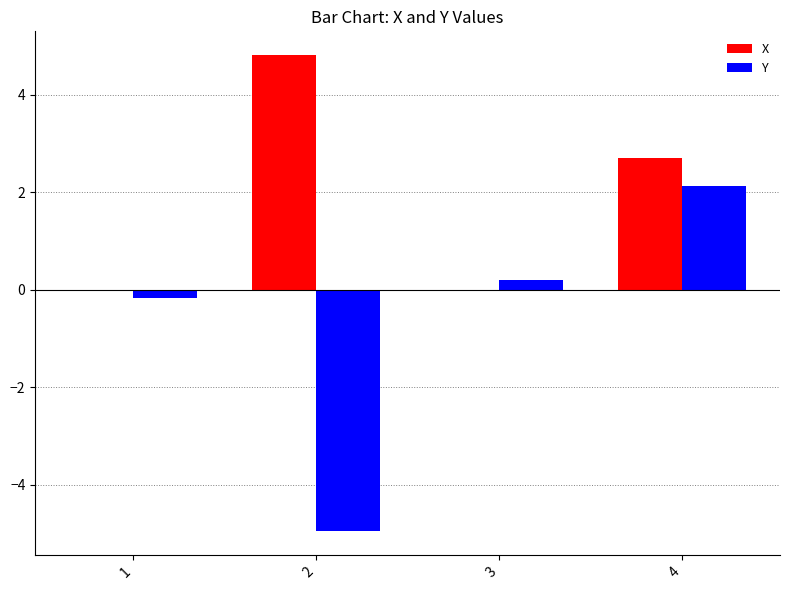

Which series has the largest total across all categories?

X